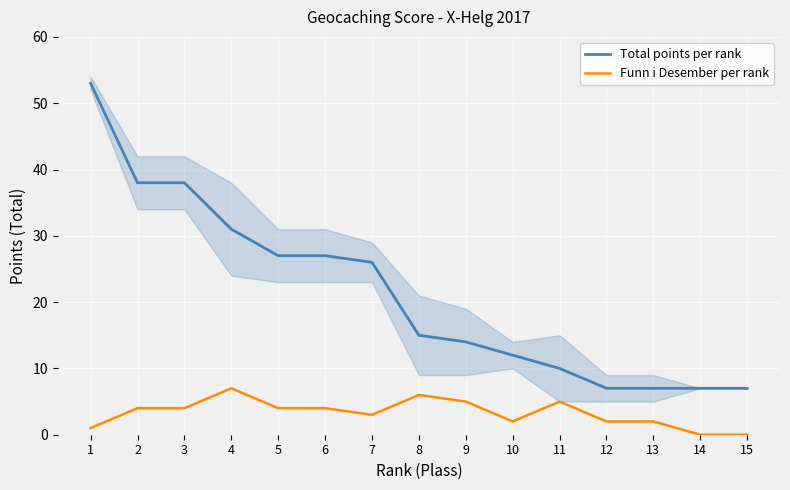

How many interior local valleys does the Funn i Desember per rank series have?

2